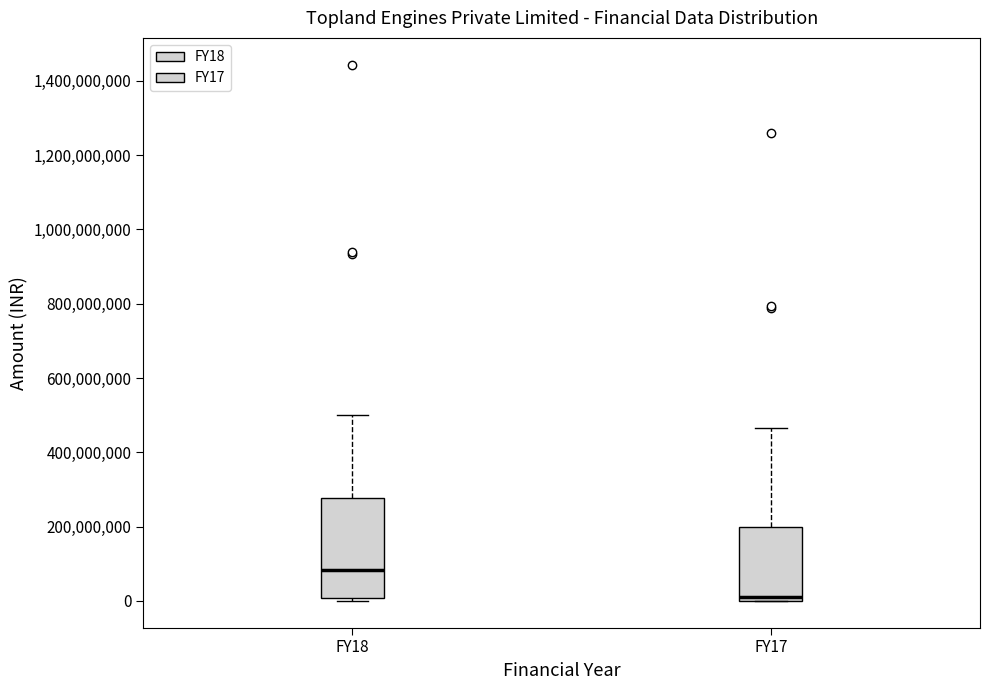

Reading left to right, read every box against the y-axis: the position of its median line, the range the box covers, and the ends of its whiskers. The values are not printed on the chart, so give them approximately, as read against the axis.

FY18: median 80000000, box 0 to 280000000, whiskers 0 (just below the box's lower edge) to 500000000
FY17: median 20000000, box 0 to 200000000, whiskers 0 to 460000000